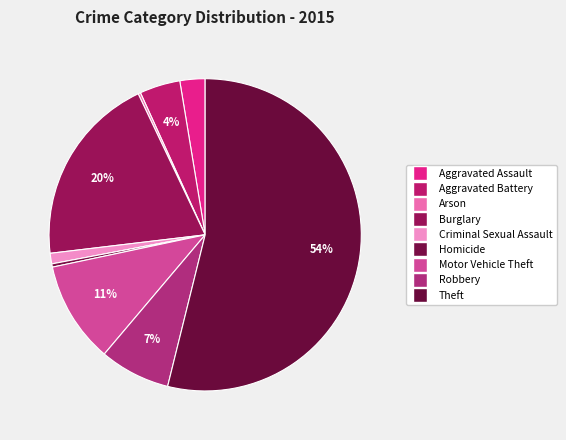

Does any single category account for the majority?

Yes